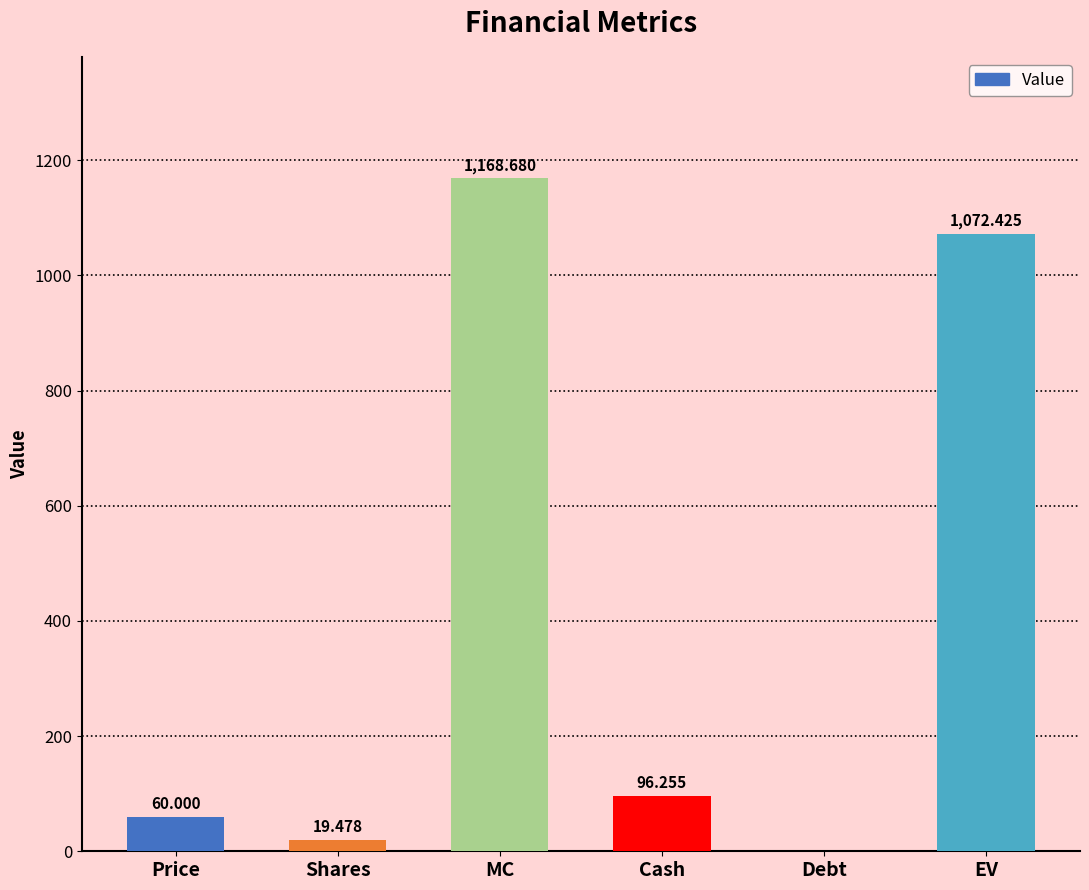

How many categories are shown in the chart?

6